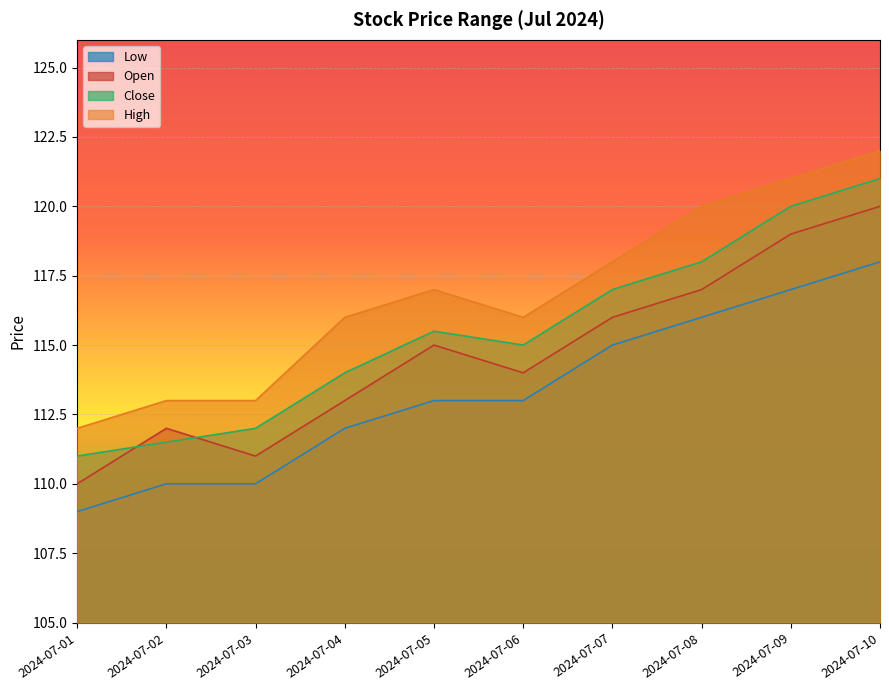

How many values in the Low series exceed 113?

4